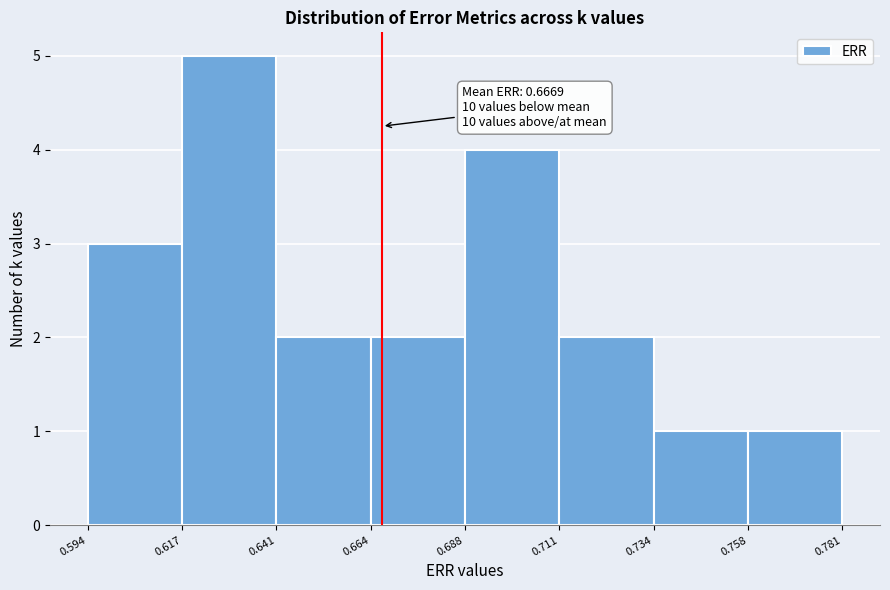

Which range on the x-axis has the tallest bar?

0.617 to 0.641